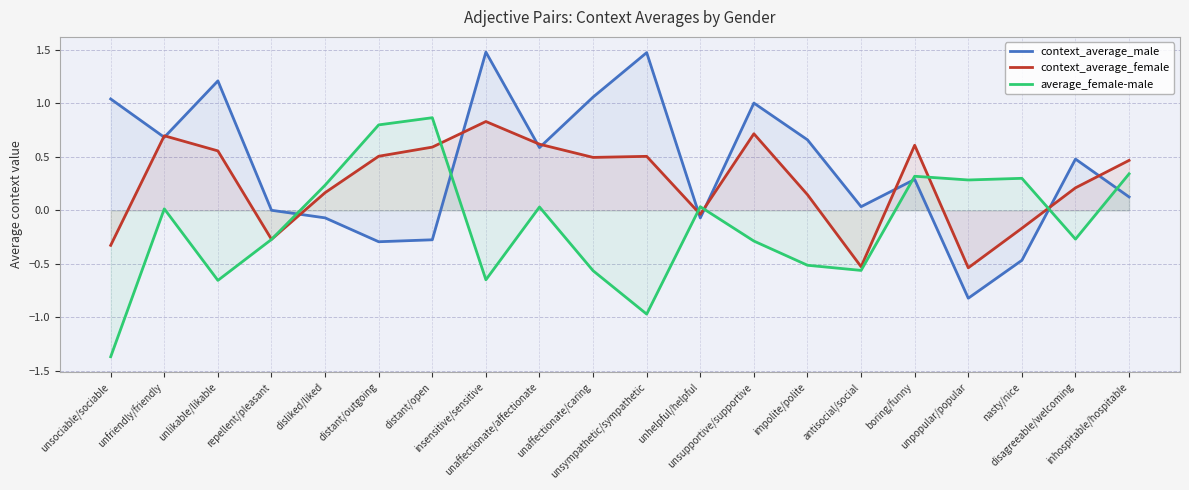

How many data points in context_average_male are above 0?

14